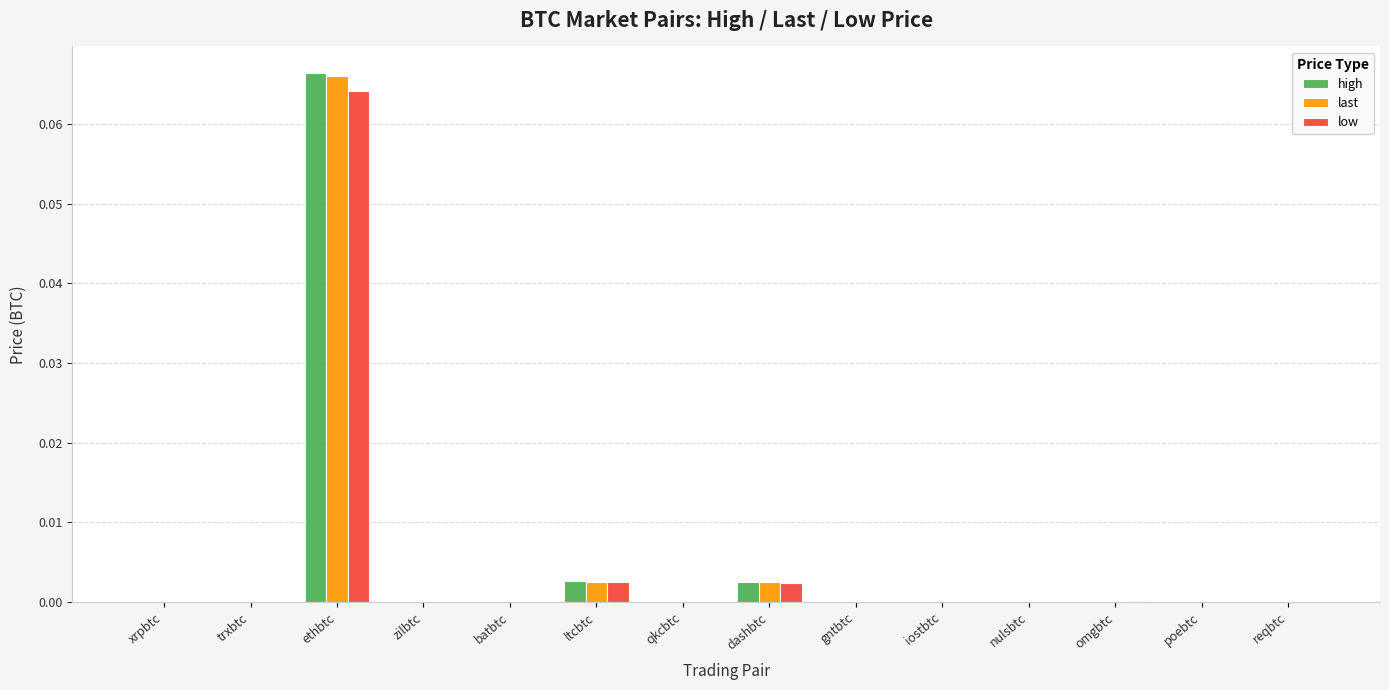

True or false: low has a value of 0.0 at zilbtc.

True